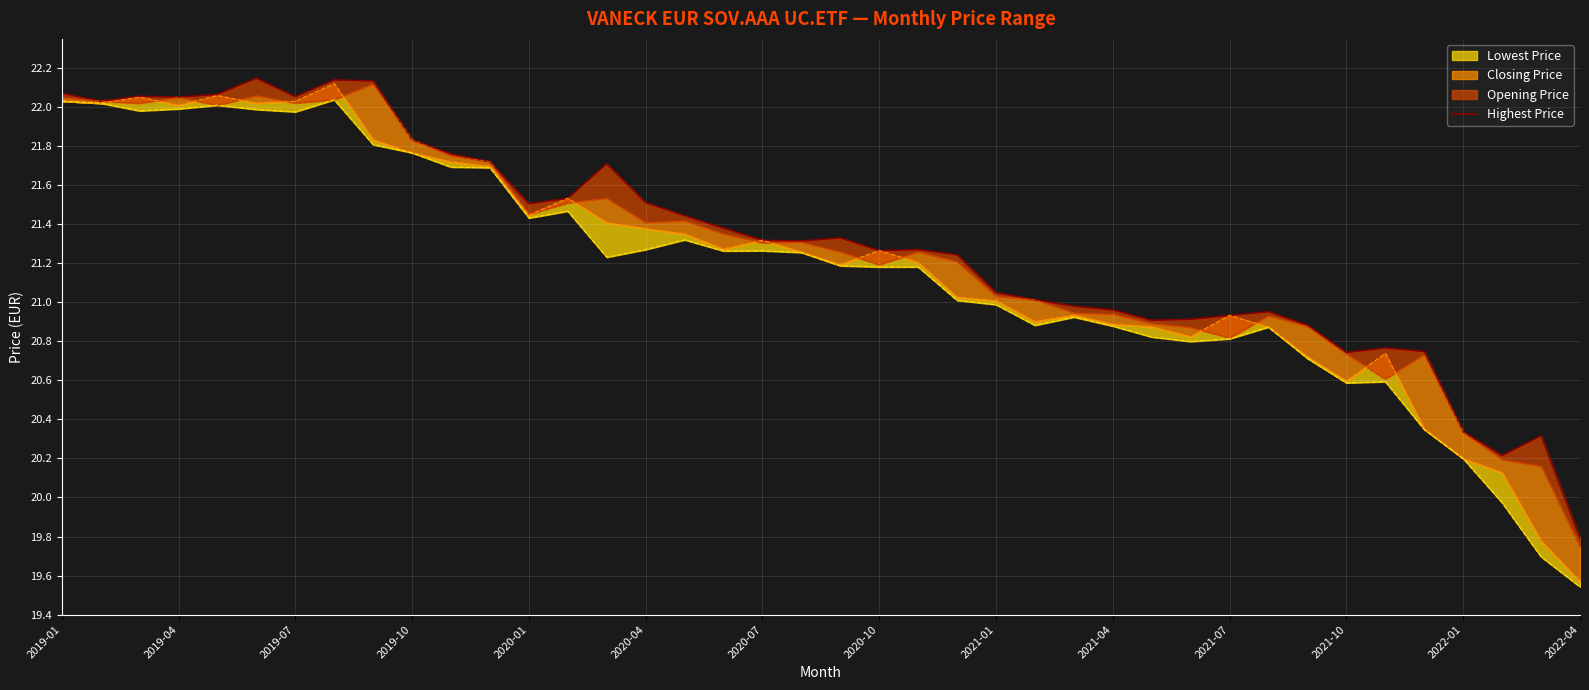

What is the ratio of the value at 25 to the value at 24?

1.0